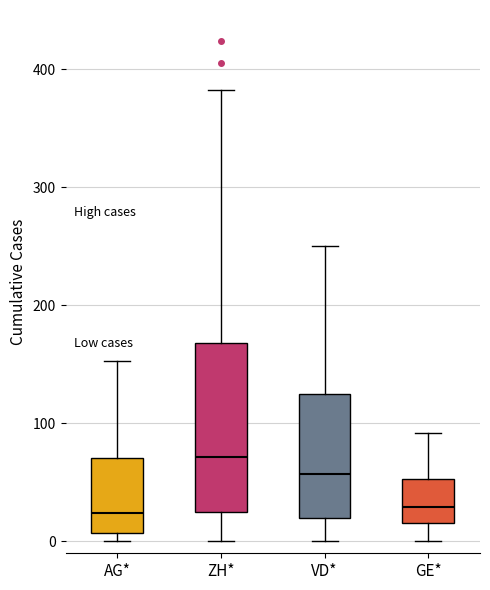

Which box's median line is the highest?

ZH*